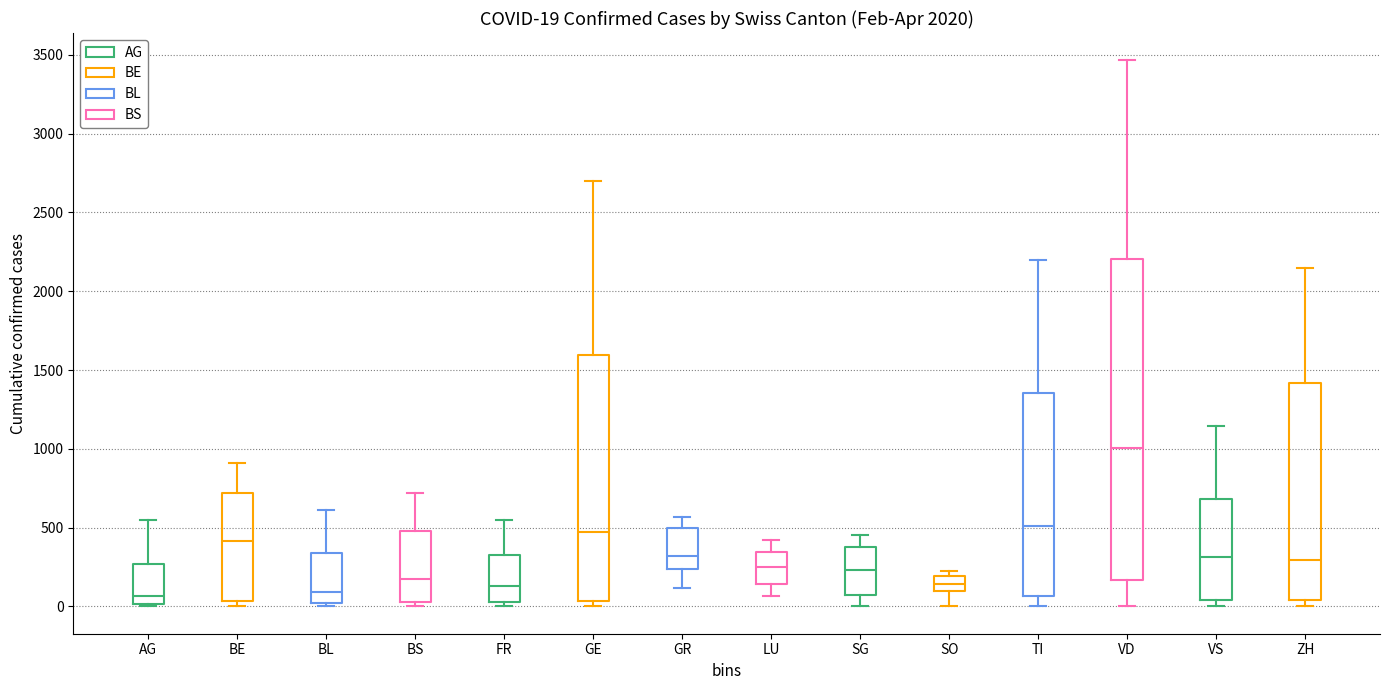

Comparing the boxes themselves (not the whiskers), which one is the tallest?

VD